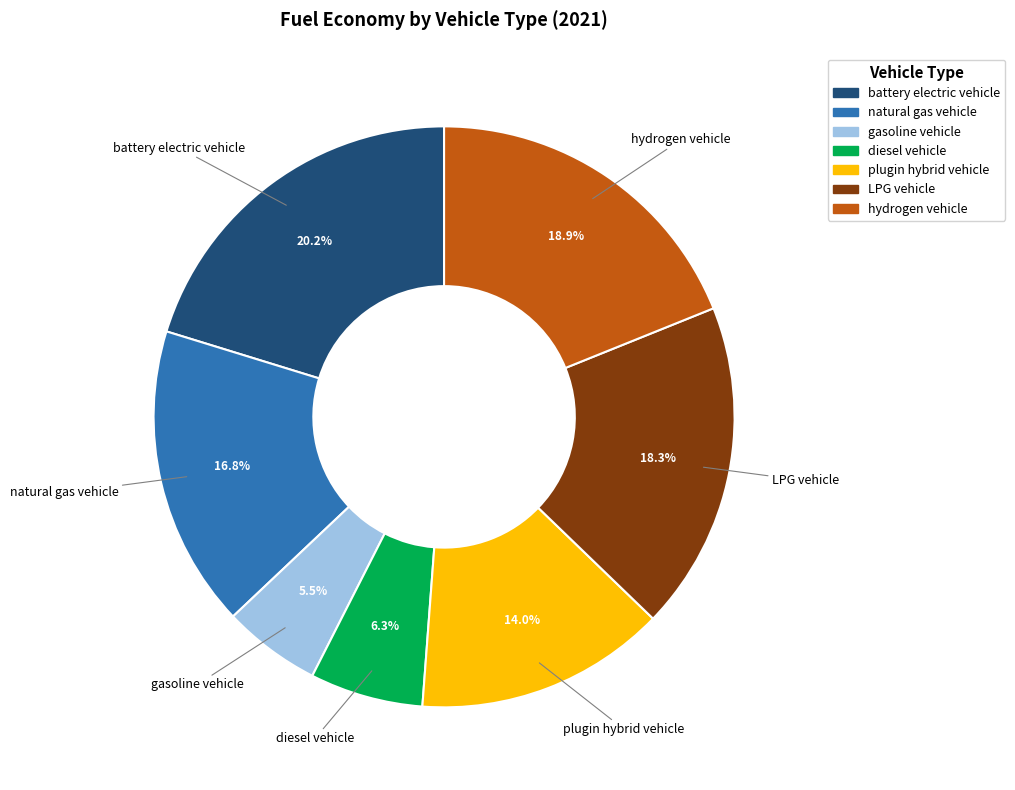

True or false: LPG vehicle accounts for 18% of the total.

True